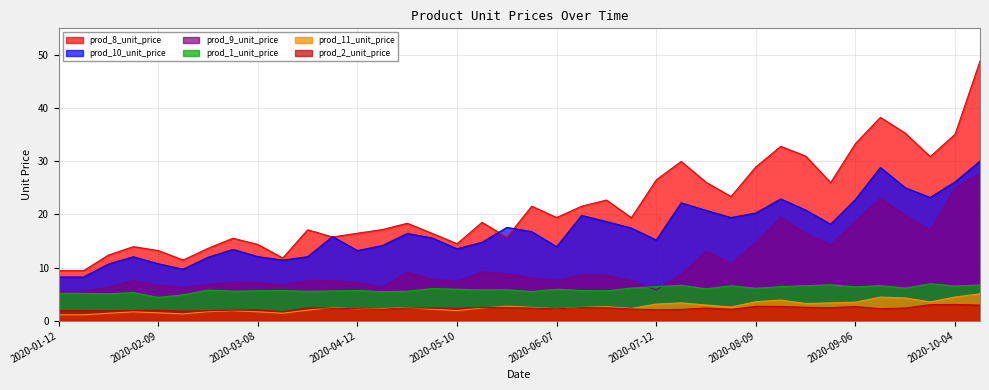

What is the maximum value shown in the chart?

48.8